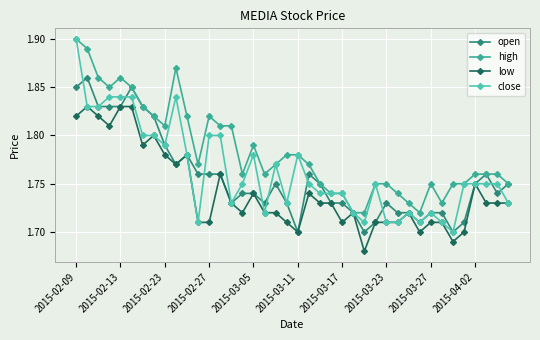

How many low values are between 1 and 2?

40